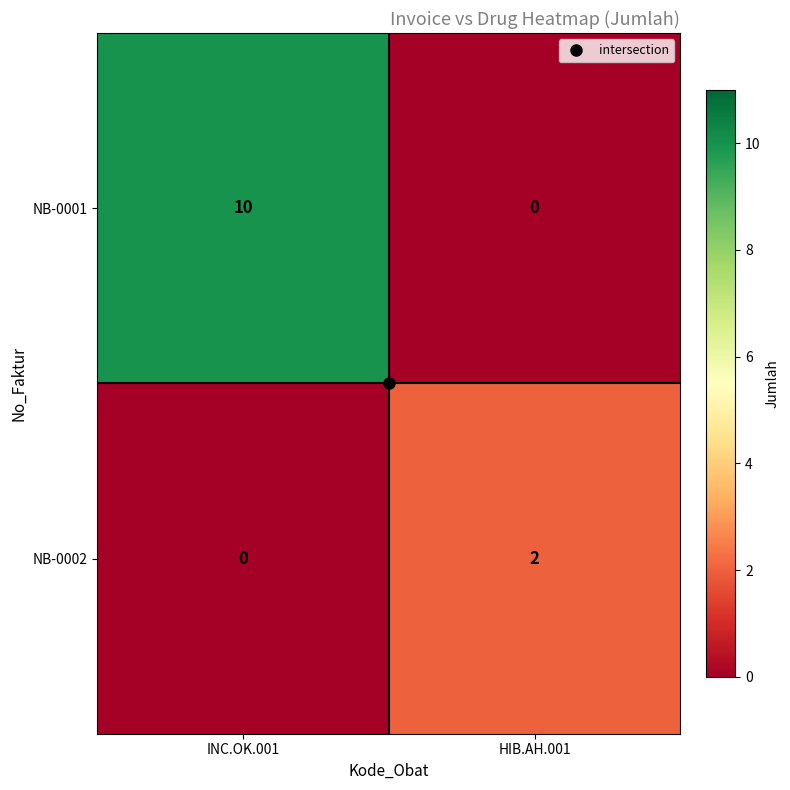

At which category is the sum across all series the highest?

INC.OK.001